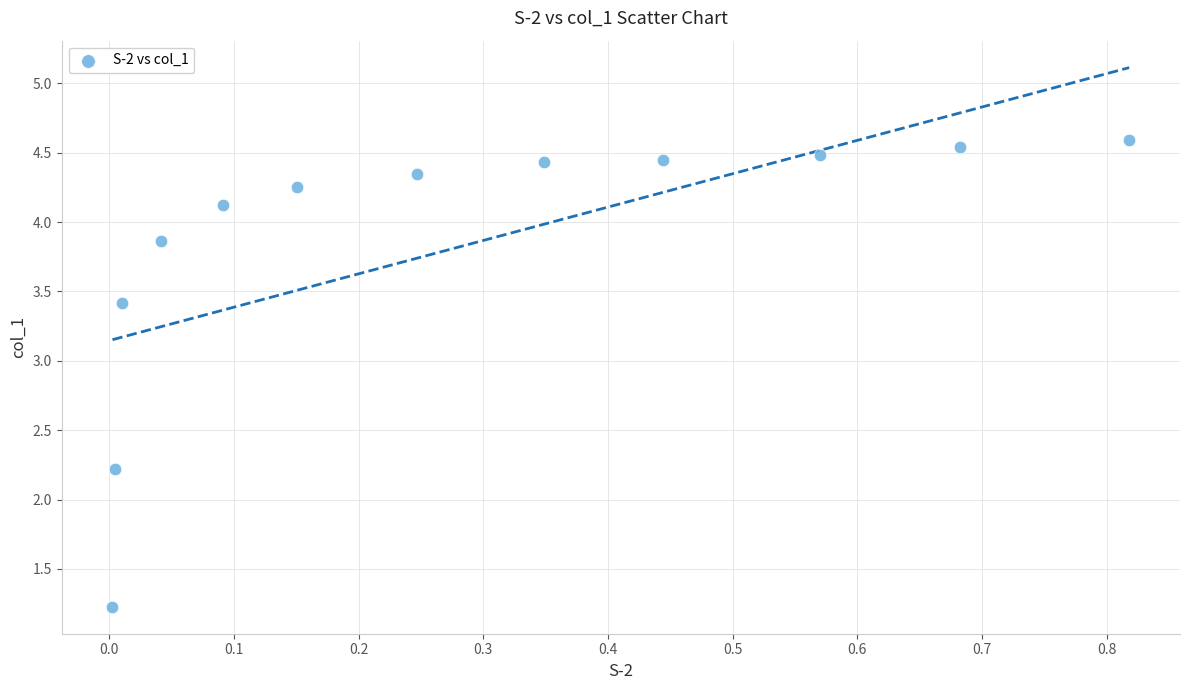

What Y value in the scatter plot is closest to 2?

2.2